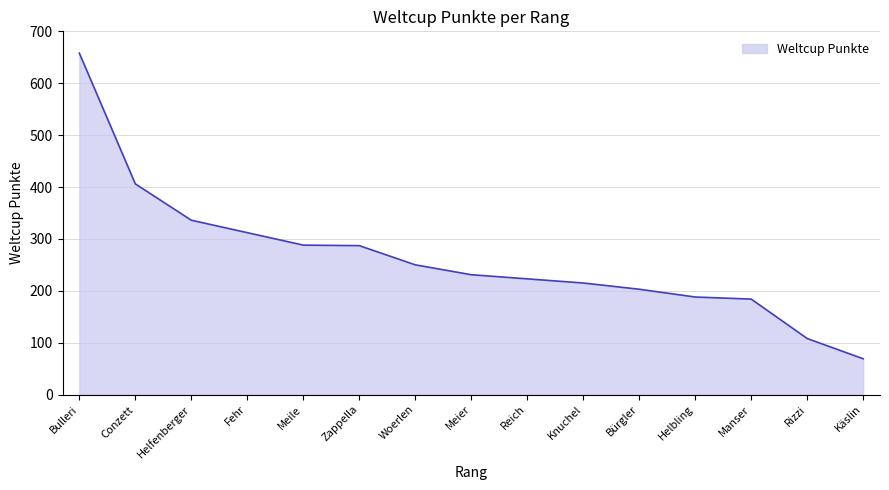

At which category does the chart reach its peak across all series?

Bulleri